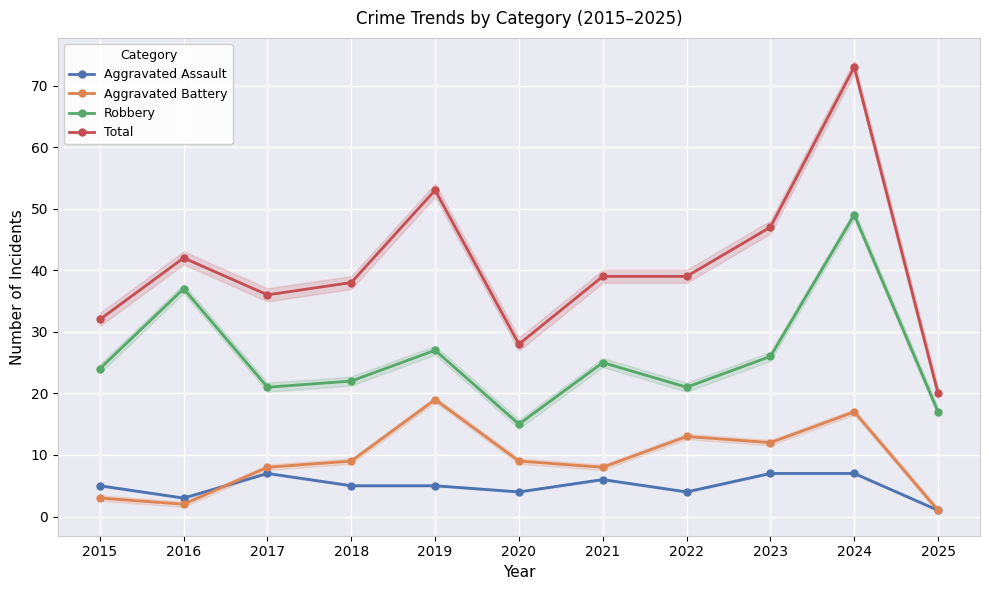

What is the highest value of the Robbery series?

49